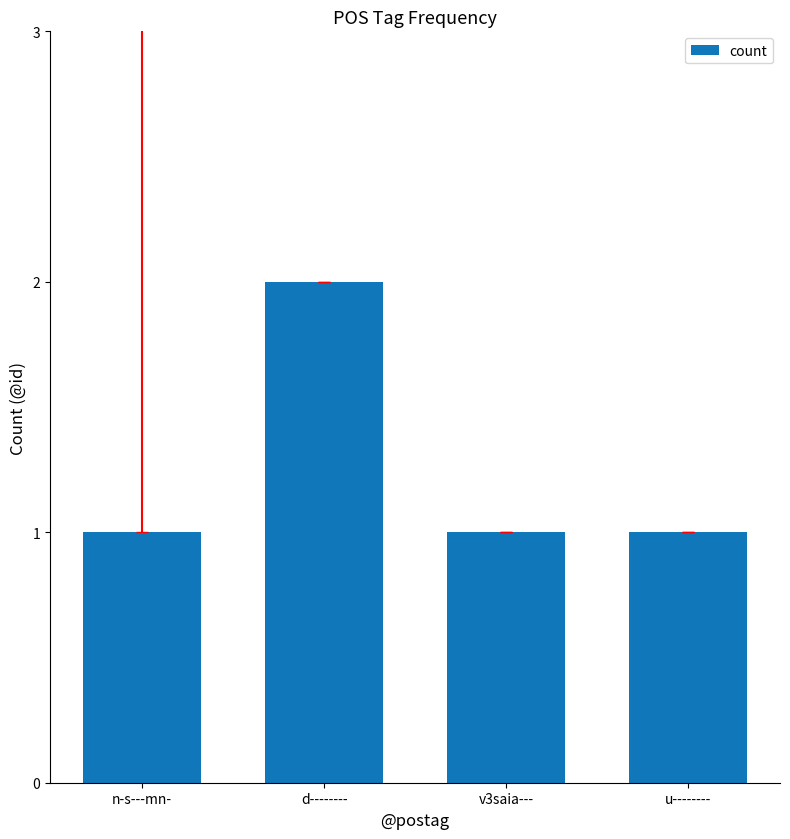

What is the label of the 2nd bar from the left?

d--------